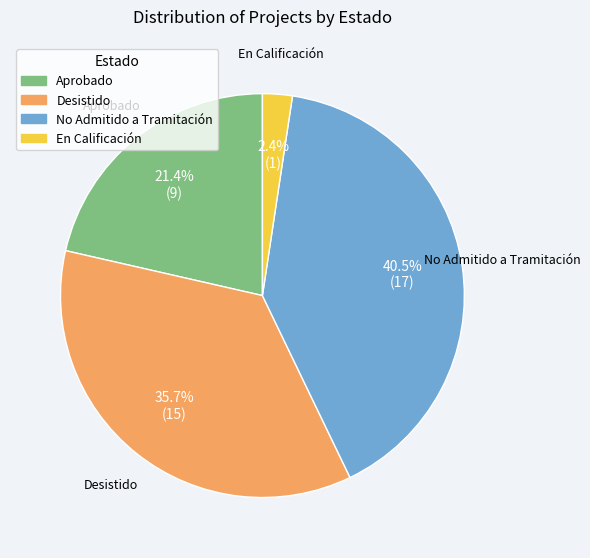

Does any single category account for the majority?

No